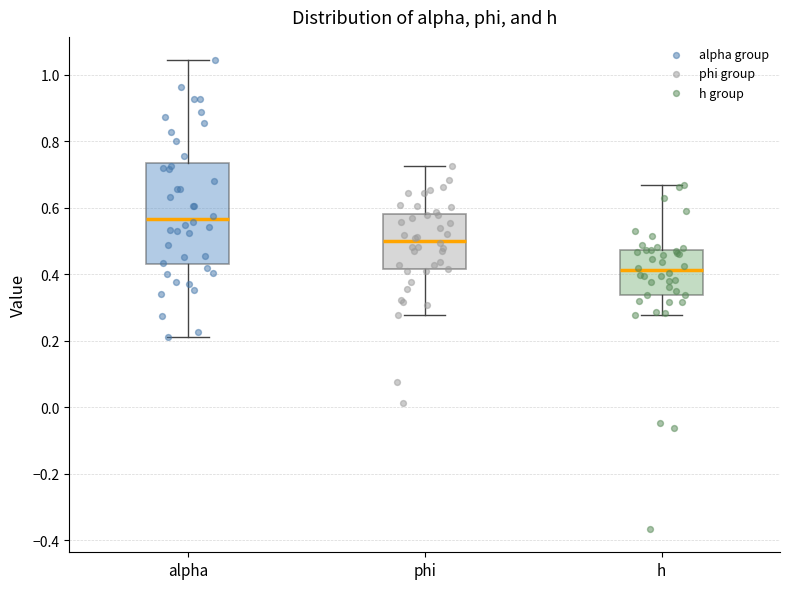

Where does the median line of the box for h sit on the y-axis? The values are not printed on the chart, so give them approximately, as read against the axis.

0.42